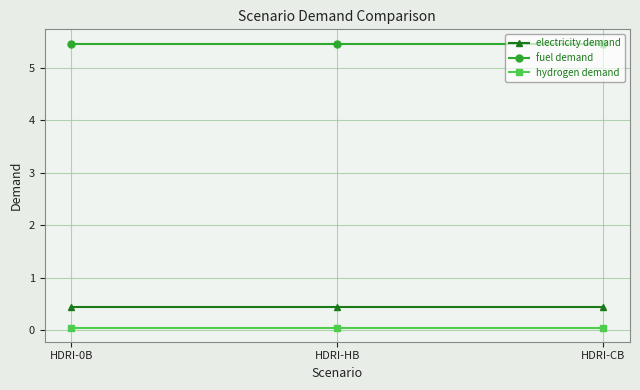

List the series in order of their peak value, highest first.

fuel demand, electricity demand, hydrogen demand